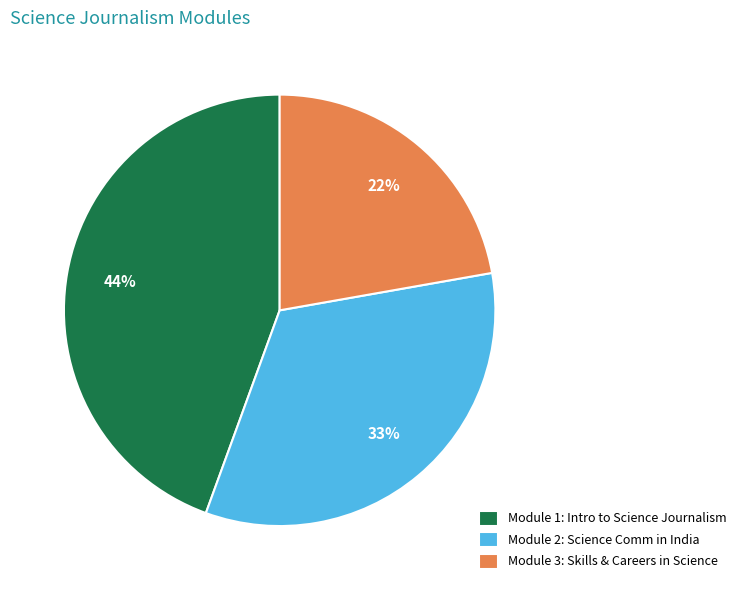

What percentage is the Module 3: Skills & Careers in Science slice, to the nearest percent?

22%